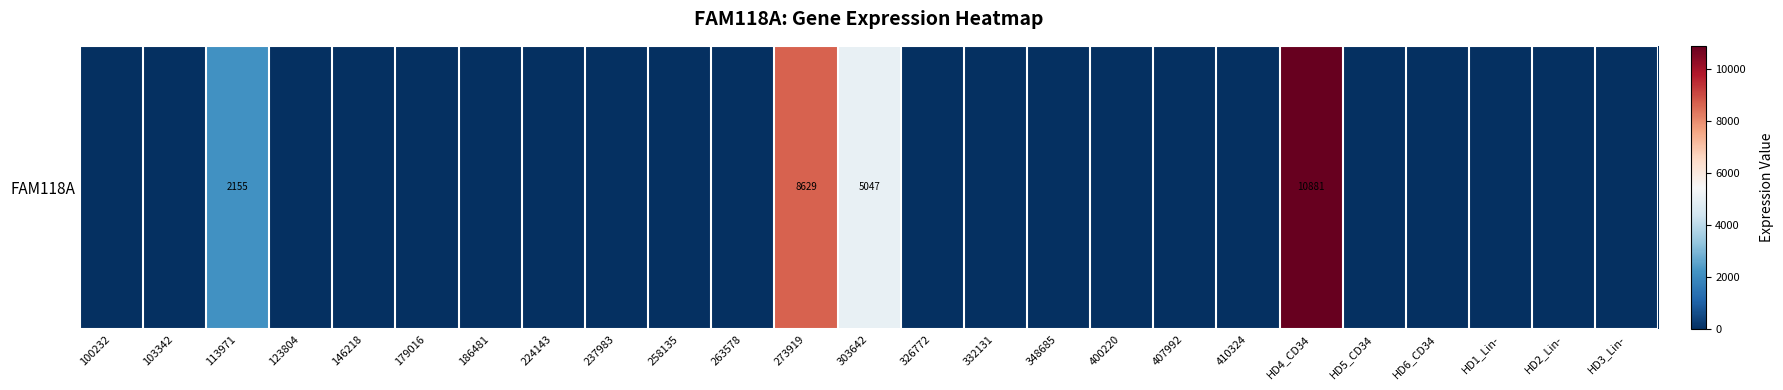

Reading right to left, what are all the values shown in this chart?

0	0	0	0	0	10881	0	0	0	0	0	0	5047	8629	0	0	0	0	0	0	0	0	2155	0	0